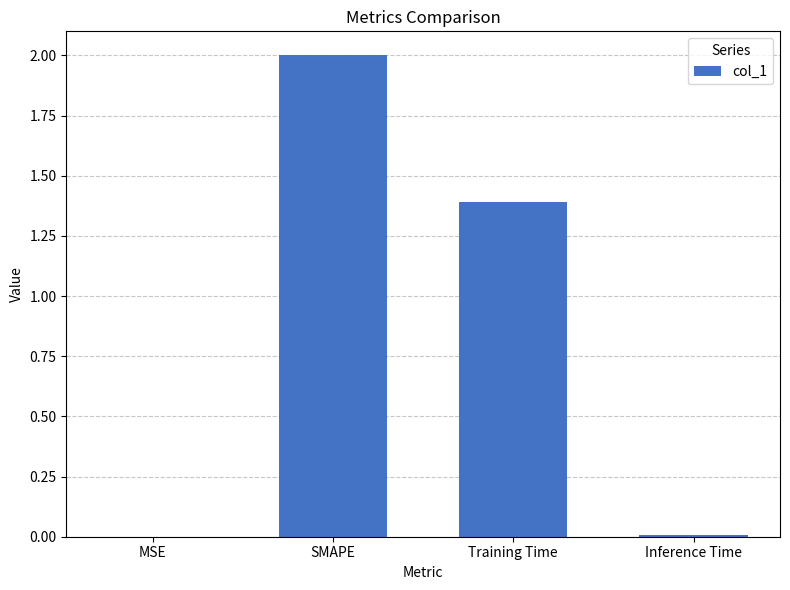

What is the sum of all values?

3.4